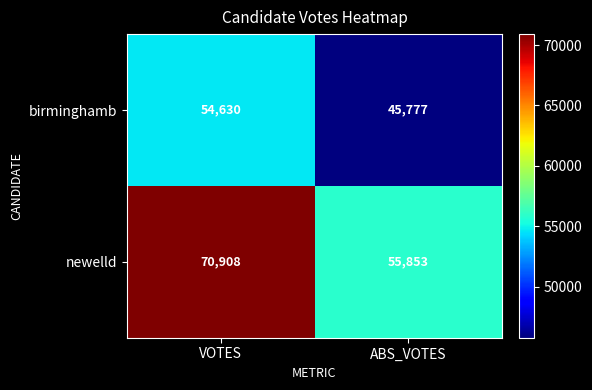

Is it true that newelld equals 55853 at ABS_VOTES?

True